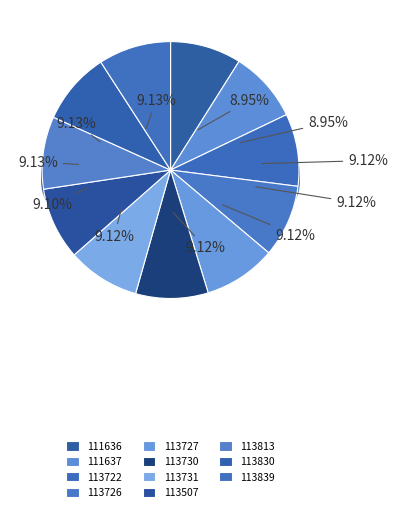

True or false: 113731 accounts for 9% of the total.

True